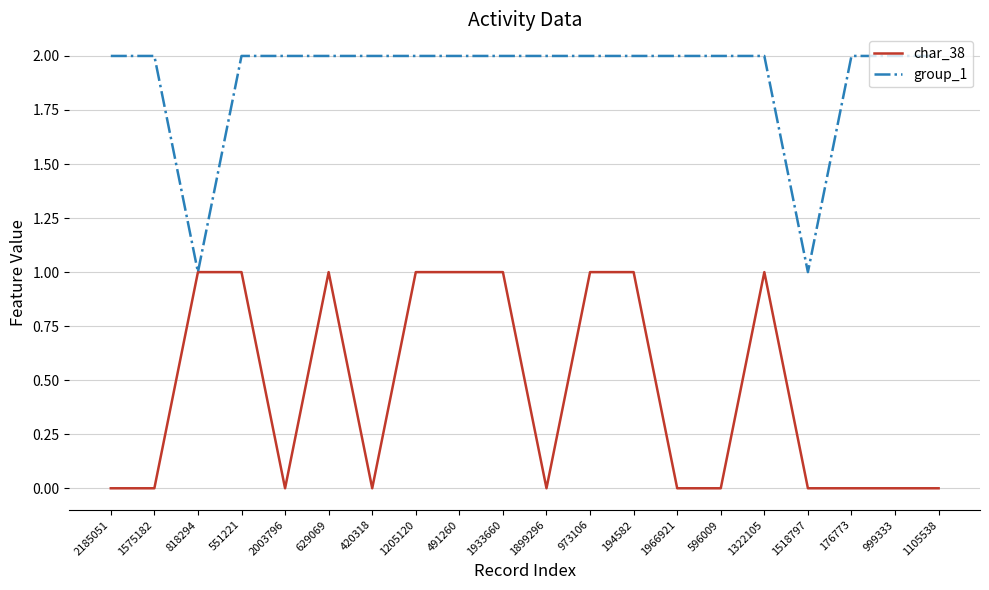

What is the difference between the maximum and minimum values in the char_38 series?

1